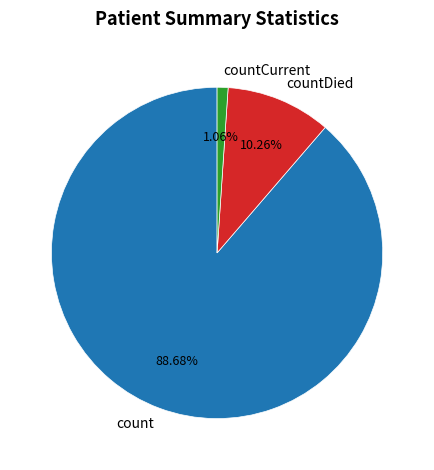

To the nearest percent, what percentage of the pie is count?

89%